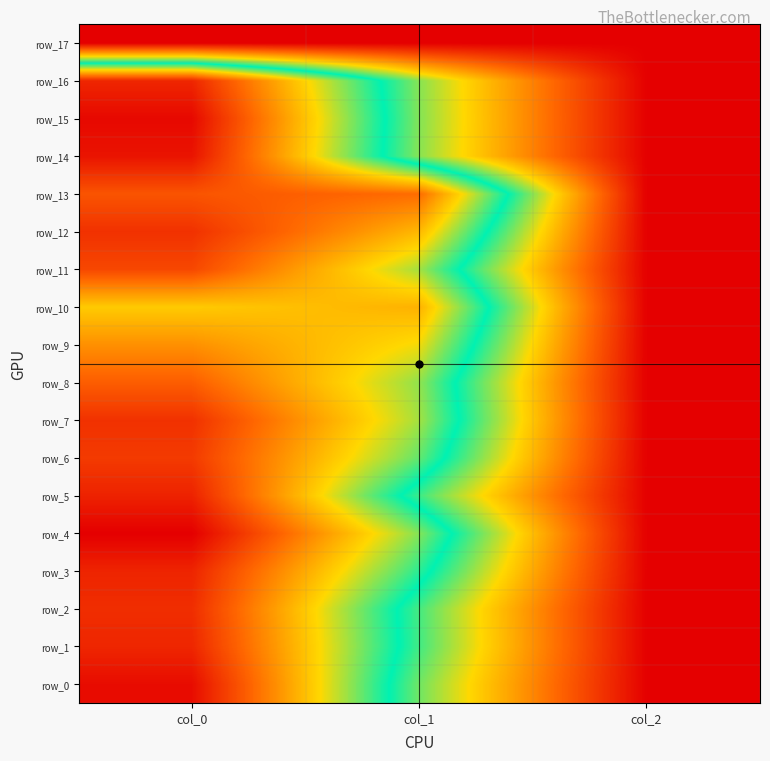

Is the value of row_16 at col_1 greater than the value of row_7 at col_1?

No